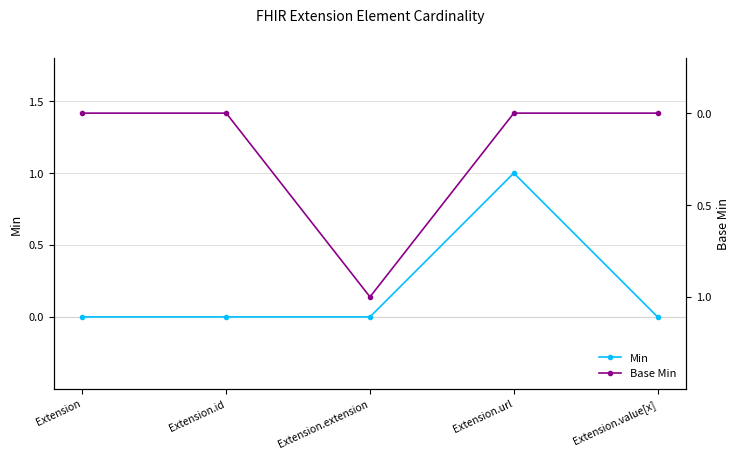

Which has a higher value, Extension.value[x] or Extension?

Extension.value[x]